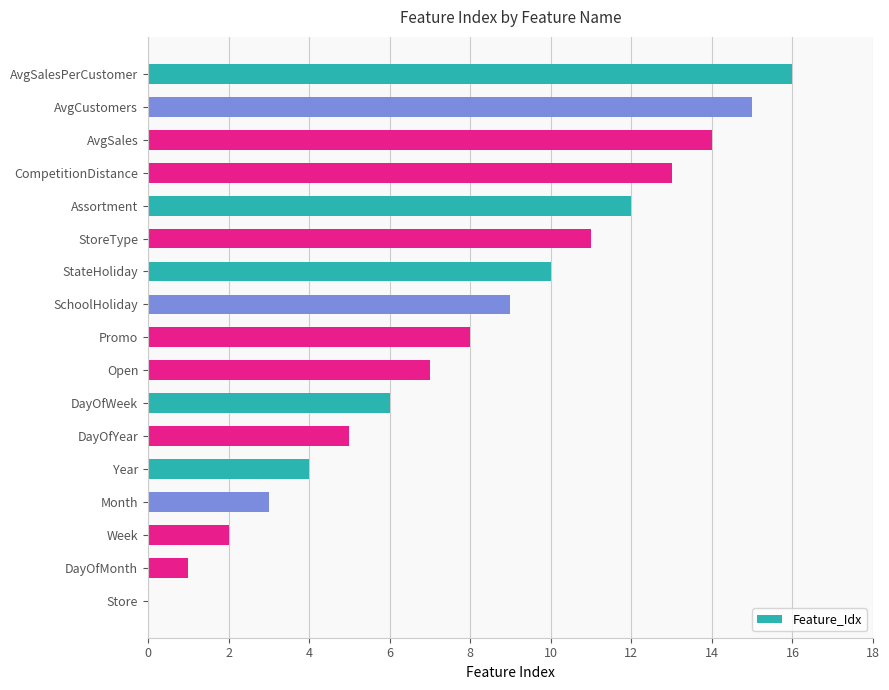

What is the approximate value at Promo?

8